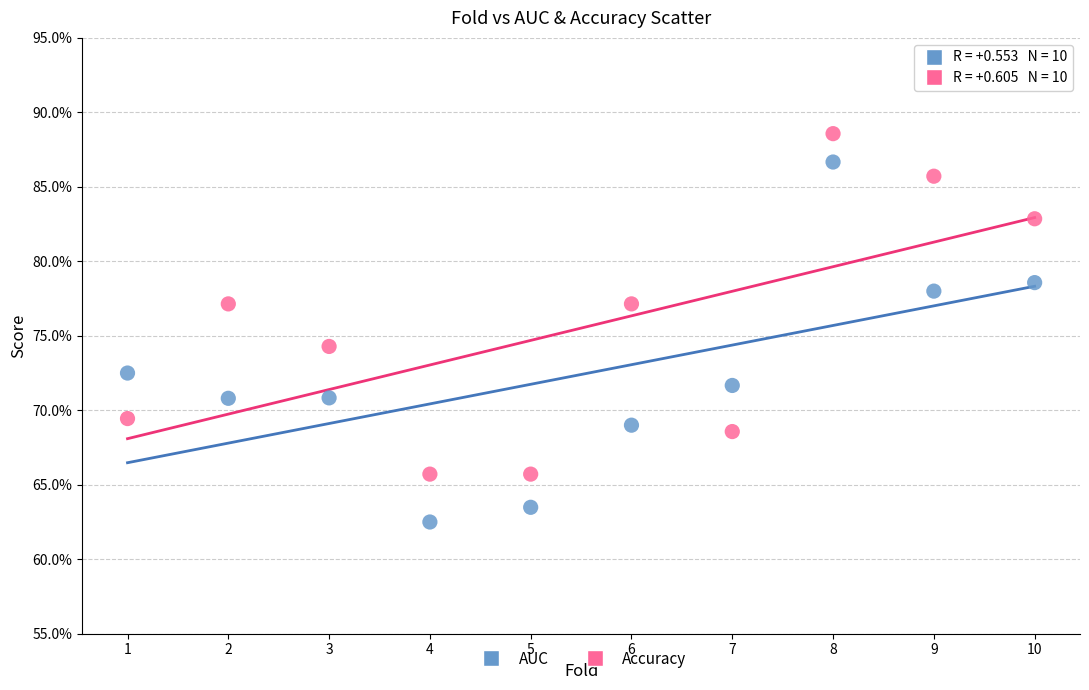

What are all the series names shown in the legend?

AUC, Accuracy